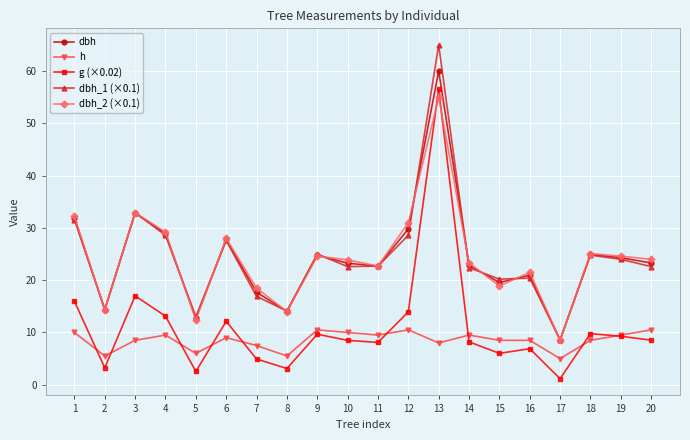

Where is the first local minimum for g (×0.02)?

2